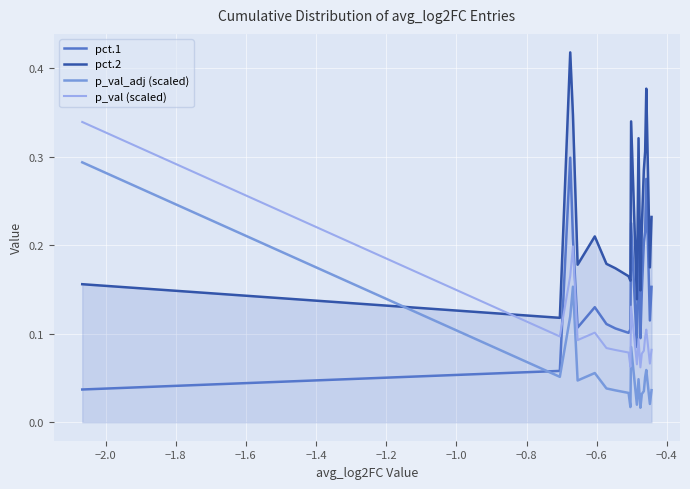

Rank the series by their maximum value, from lowest to highest.

p_val_adj (scaled), pct.1, p_val (scaled), pct.2